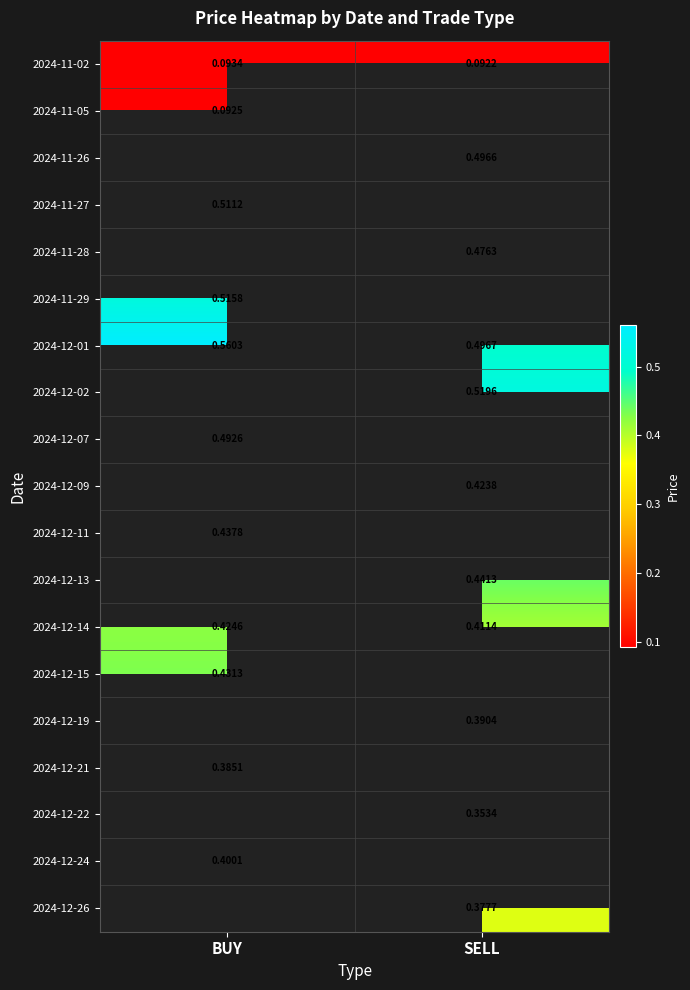

Is the value of 2024-12-15 at BUY greater than the value of 2024-12-14 at SELL?

Yes